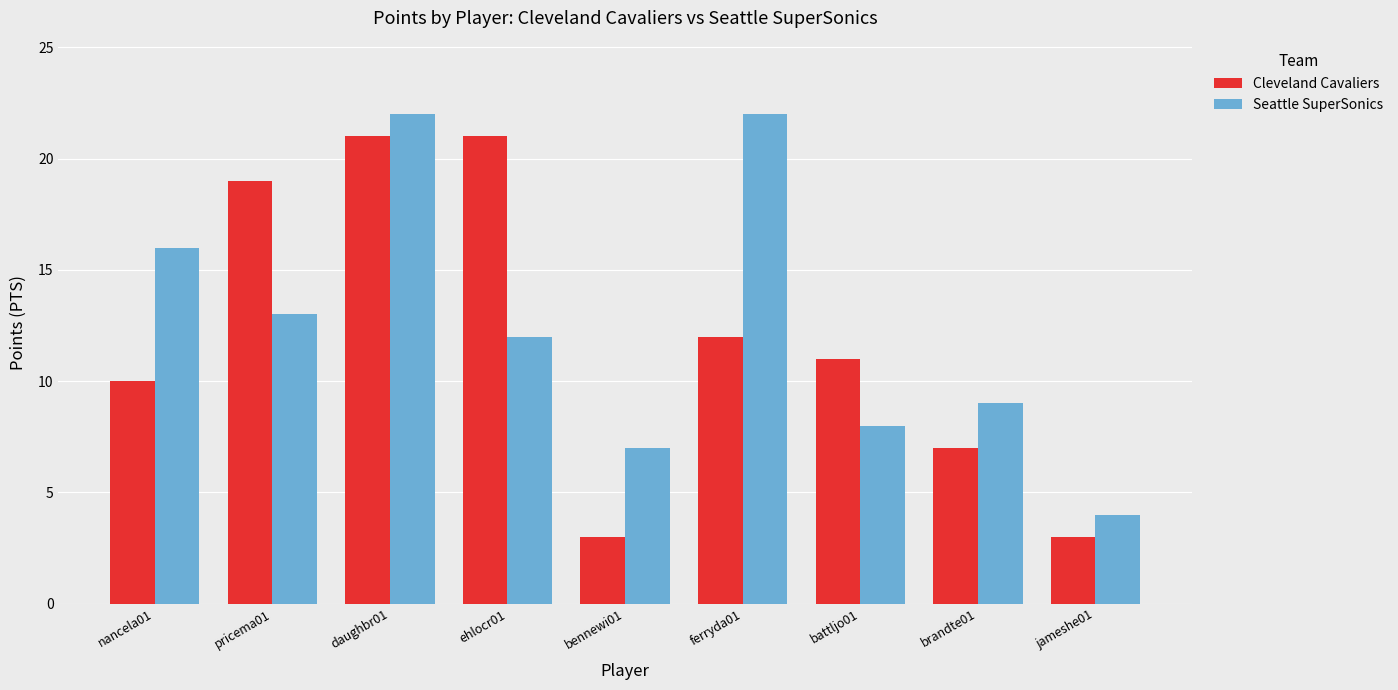

Does the chart contain stacked bars?

No